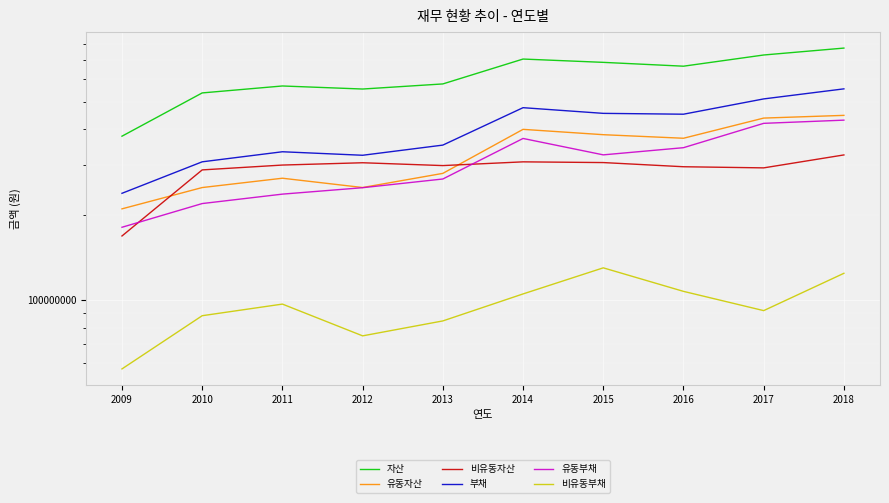

How many lines are shown in the chart?

6